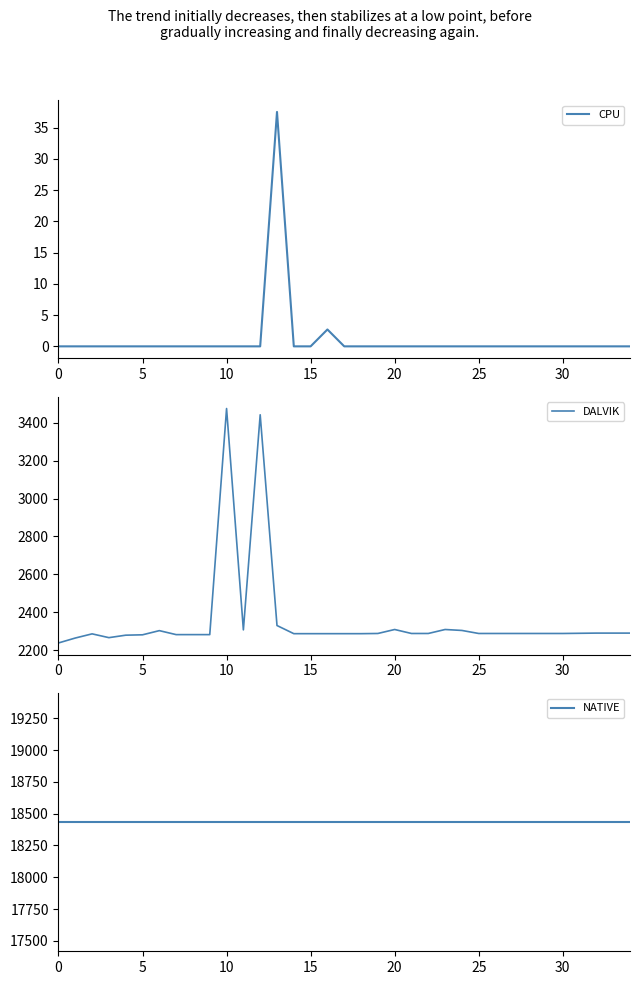

What is the sum of all NATIVE values?

645120.0